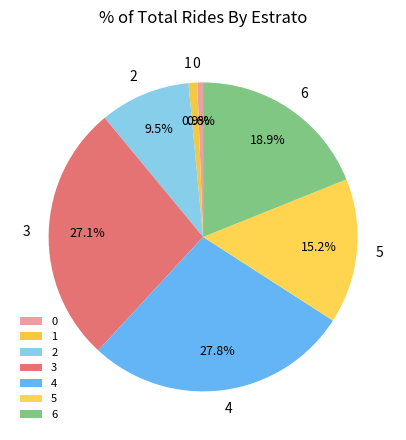

How many slices are in this pie chart?

7